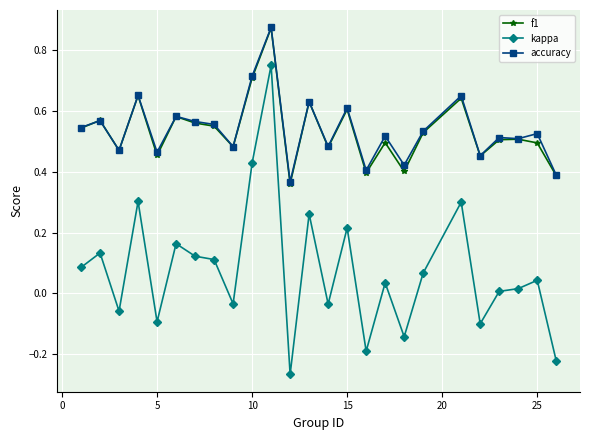

True or false: kappa has more than 0 interior local peaks.

True